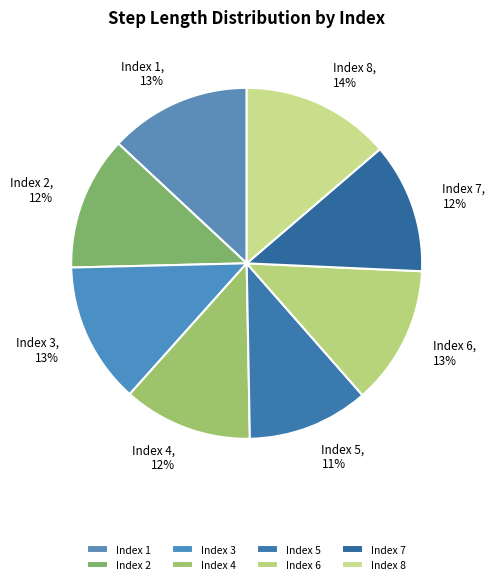

To the nearest percent, what portion does Index 5 represent?

11%